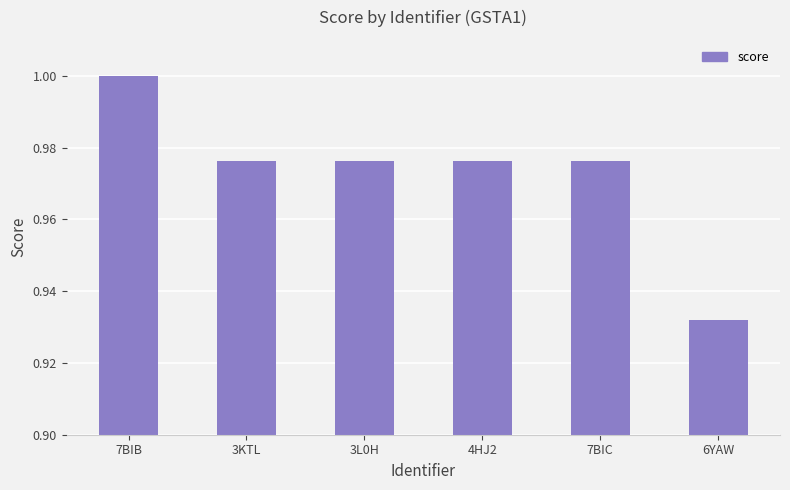

What is the sum of the values at 6YAW and 3L0H?

1.9